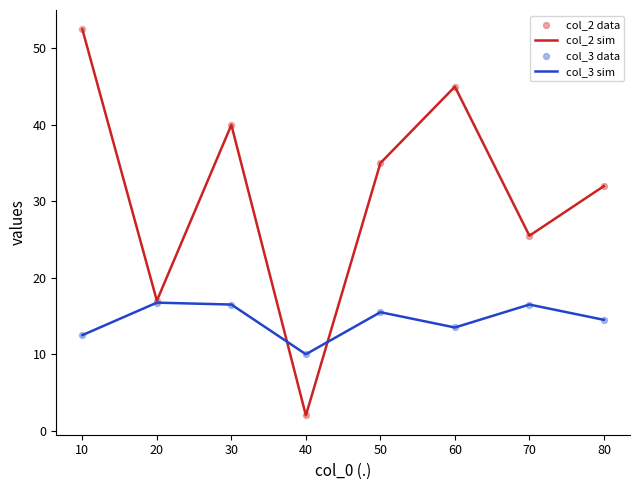

Which series has the widest spread of values?

col_2 sim